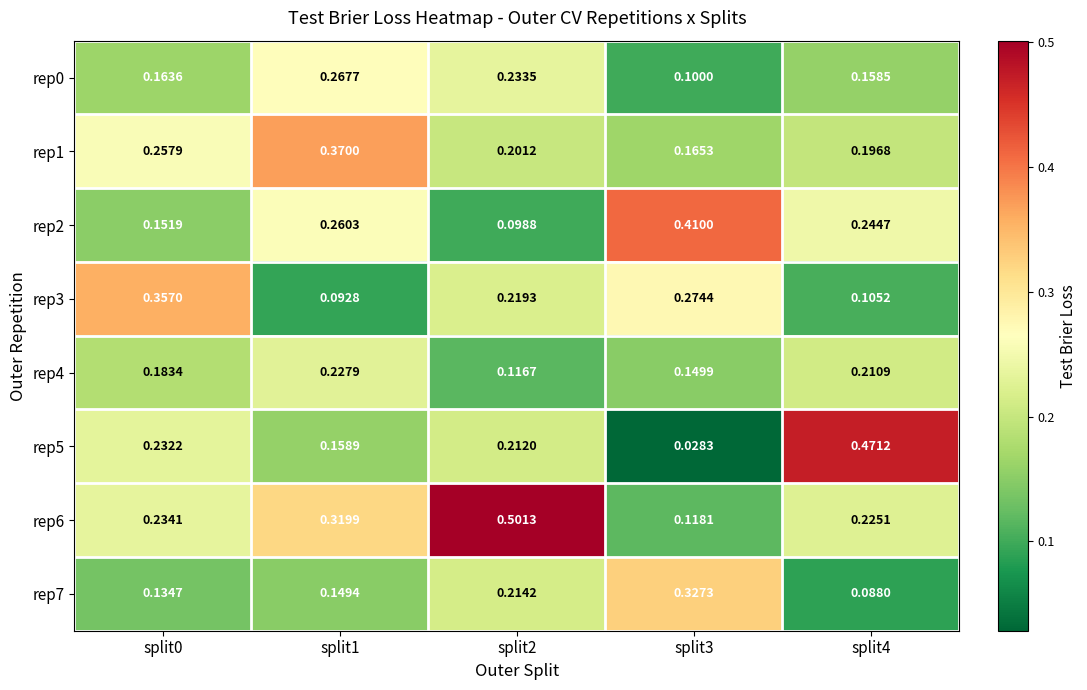

At how many categories does at least one series exceed 0?

5